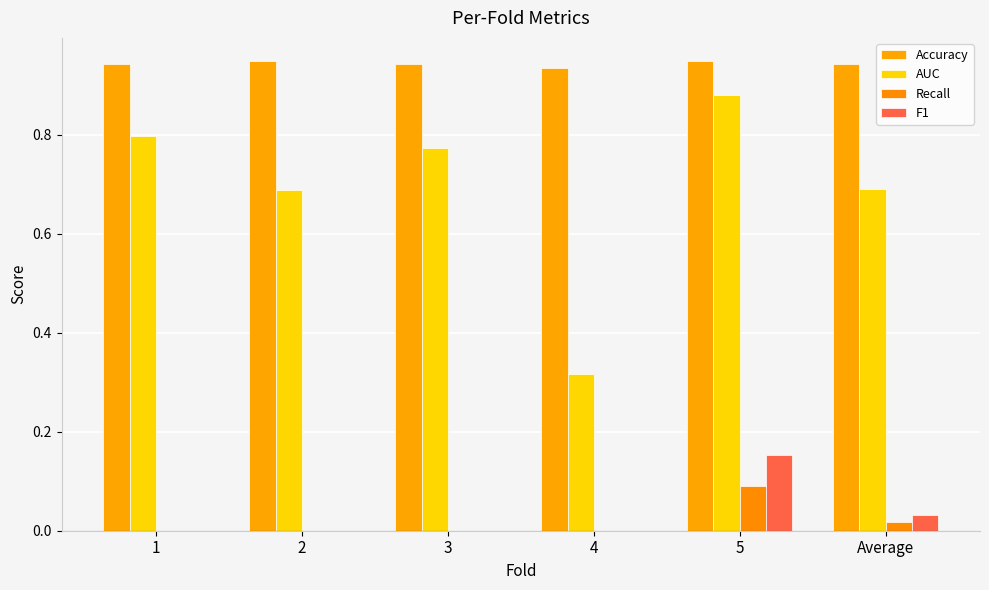

Is the value of F1 at 2 greater than the value of Accuracy at 1?

No